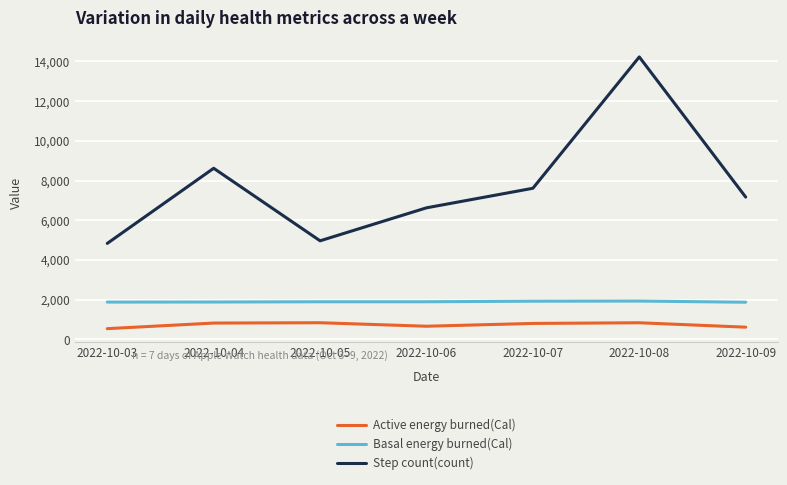

True or false: Step count(count) and Active energy burned(Cal) cross at least once.

False